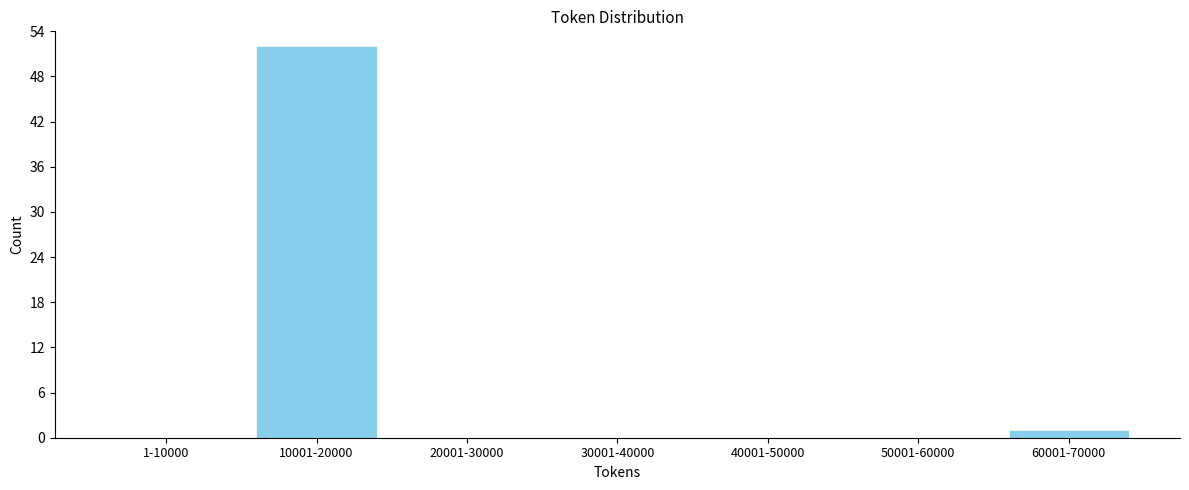

Reading left to right, transcribe all the data shown in this chart.

1-10000=0	10001-20000=52	20001-30000=0	30001-40000=0	40001-50000=0	50001-60000=0	60001-70000=1